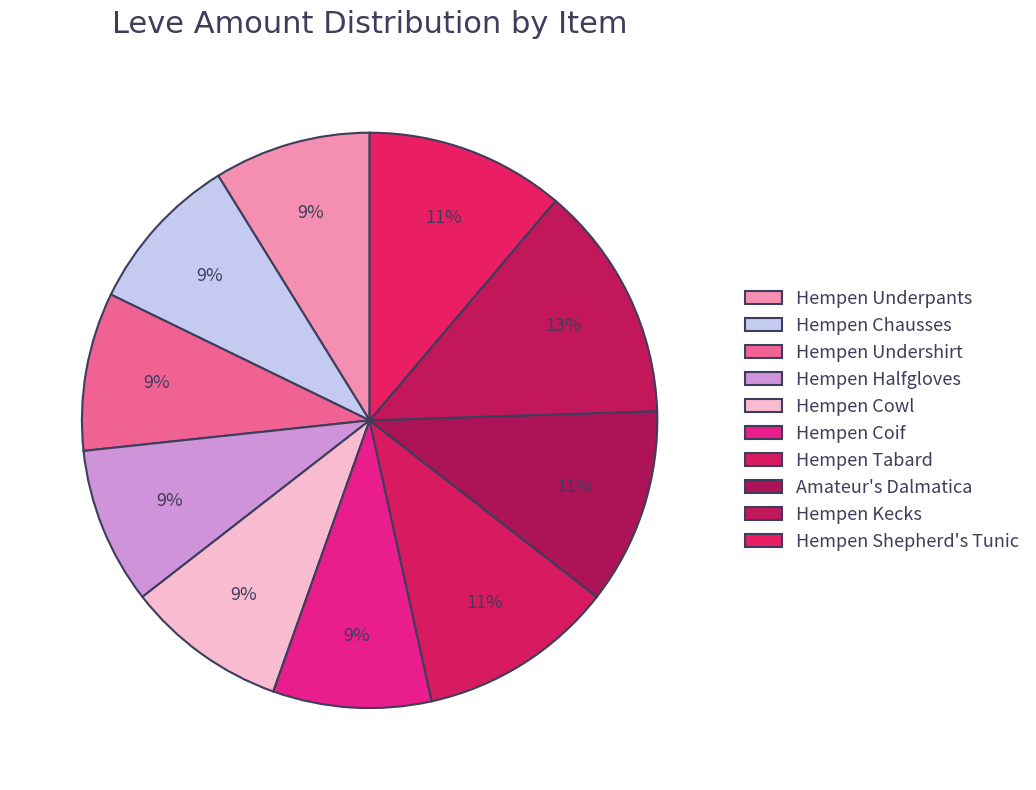

How many slices are in this pie chart?

10